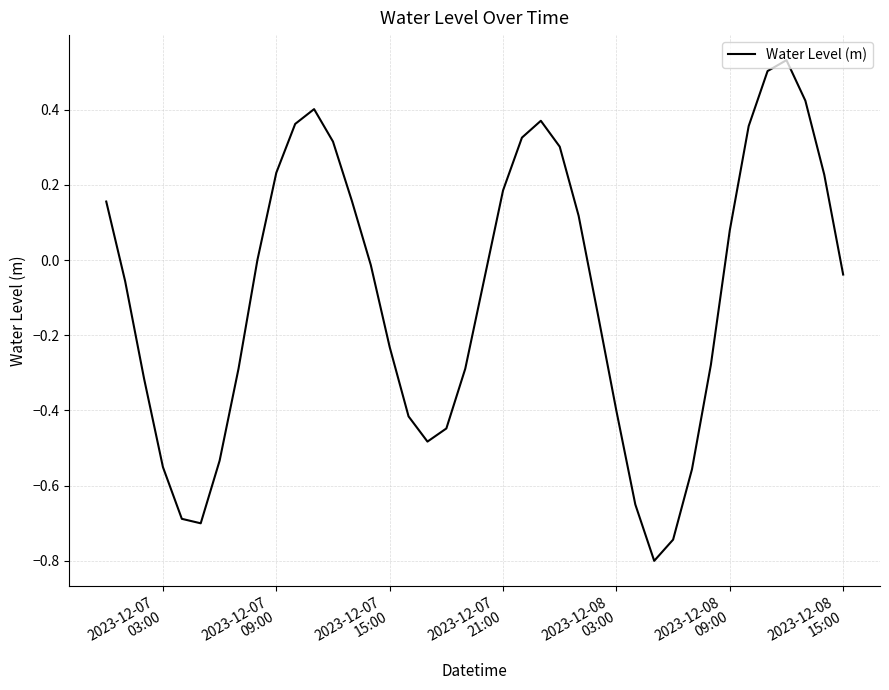

What is the difference between the maximum and minimum values?

1.3